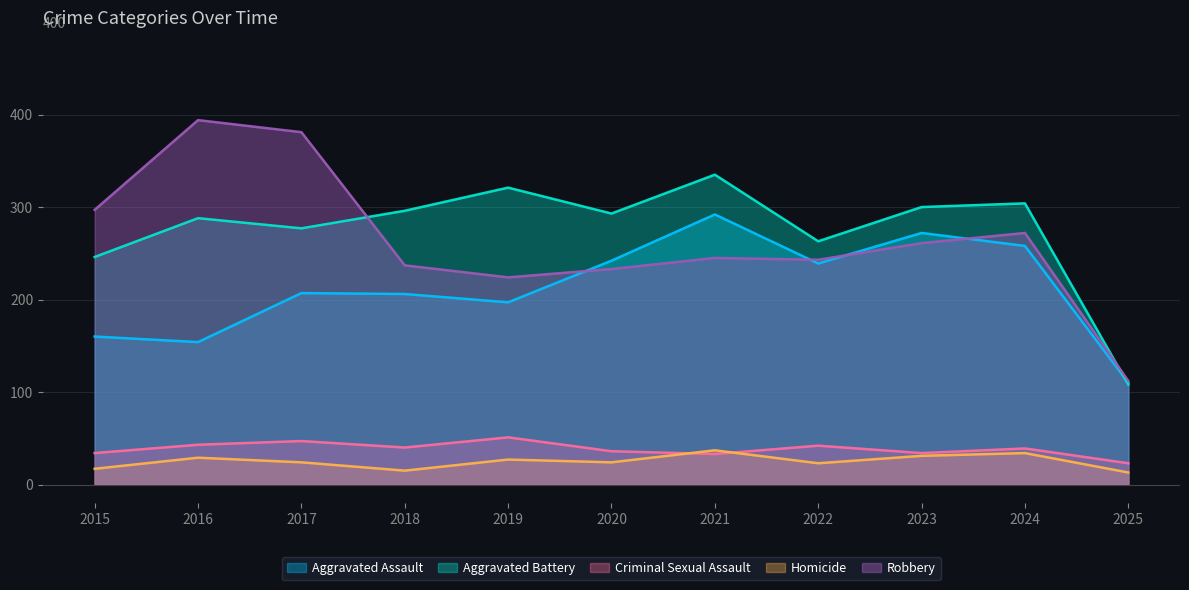

What is the value of the Homicide point at the 4th from the left?

15